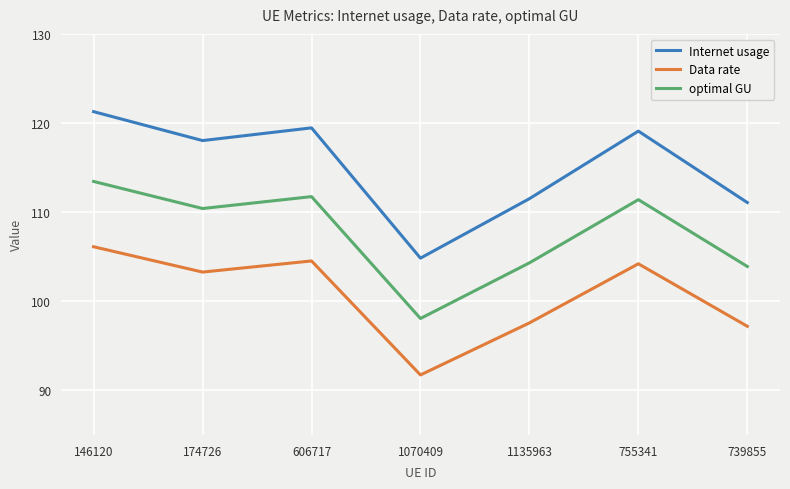

How many values in the Data rate series are below 103?

3